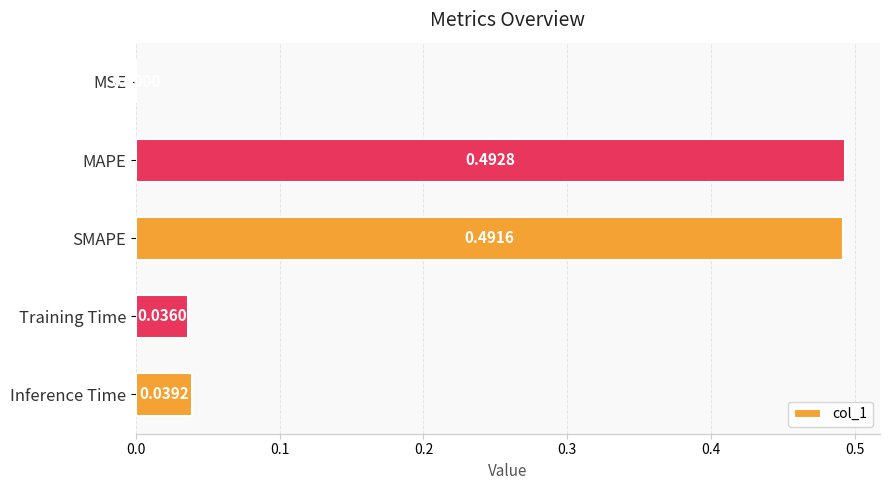

What is the average value?

0.2